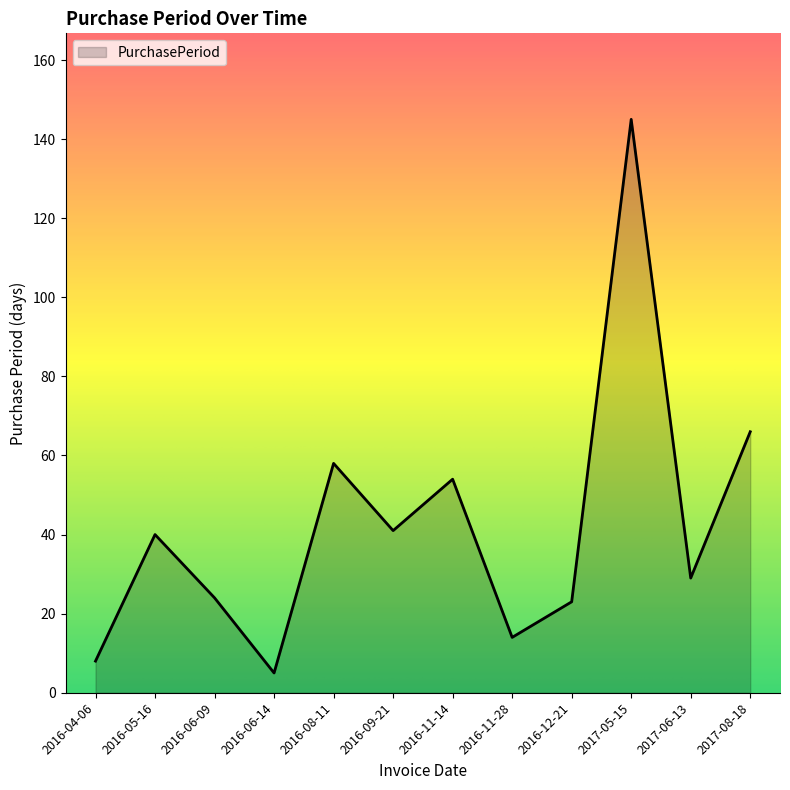

What is the difference between the values at 2016-08-11 and 2017-06-13?

29